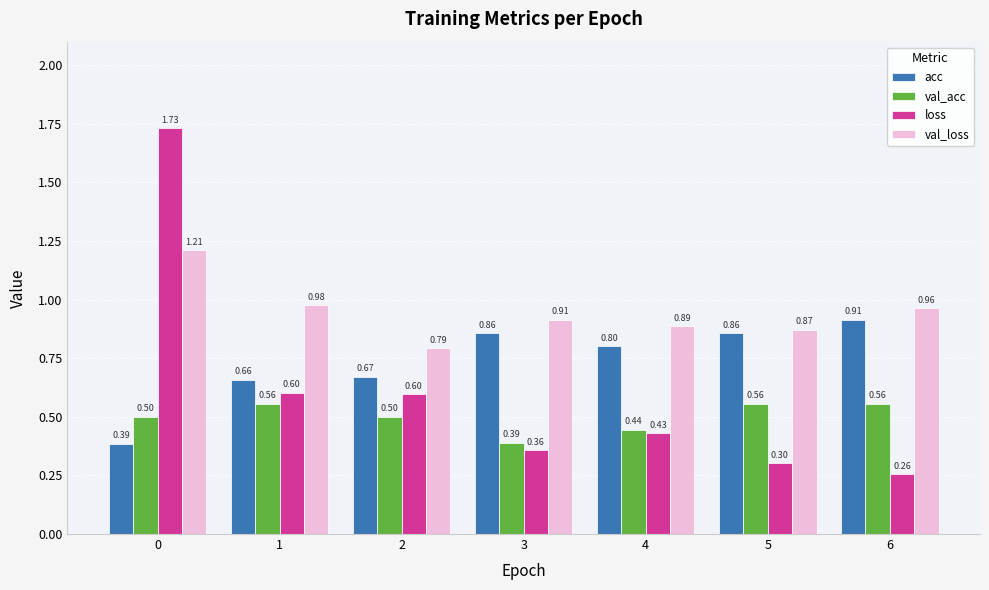

What is the value of the val_acc bar at the 2nd from the left?

0.6